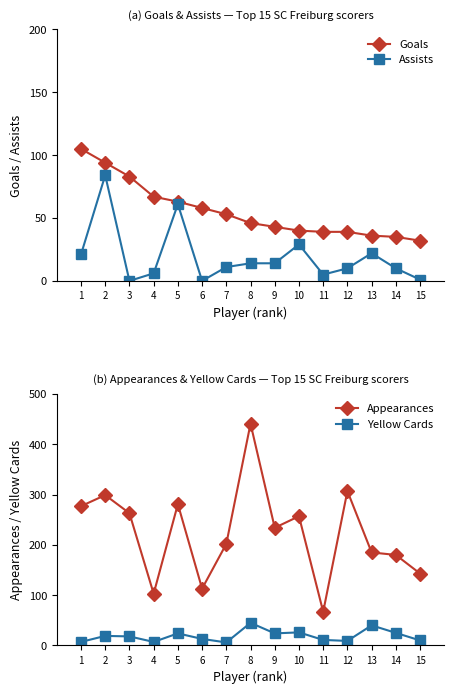

Rank the categories by Appearances value from lowest to highest.

11, 4, 6, 15, 14, 13, 7, 9, 10, 3, 1, 5, 2, 12, 8